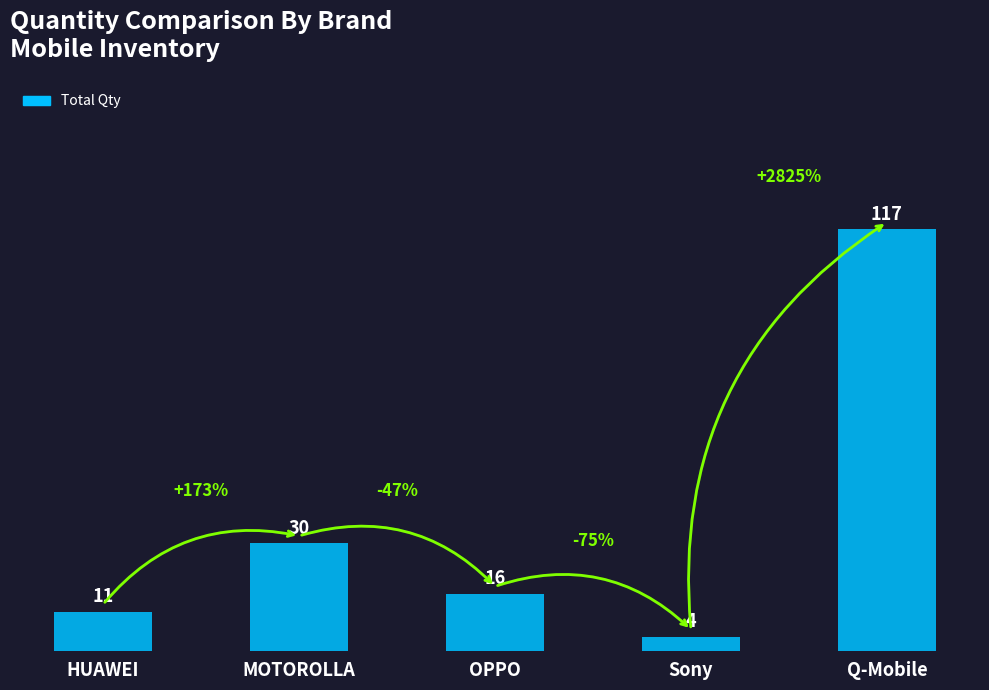

Rank the categories by value from lowest to highest.

Sony, HUAWEI, OPPO, MOTOROLLA, Q-Mobile